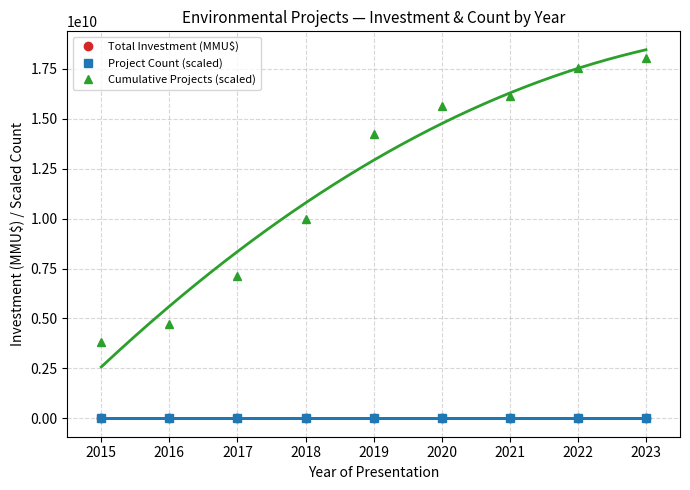

What is the value of the Cumulative Projects (scaled) point at the 4th from the left?

9968225150.7